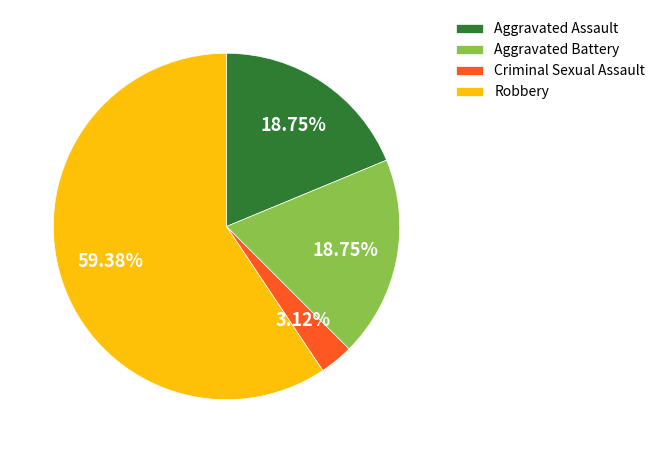

Which category has the biggest portion of the pie?

Robbery